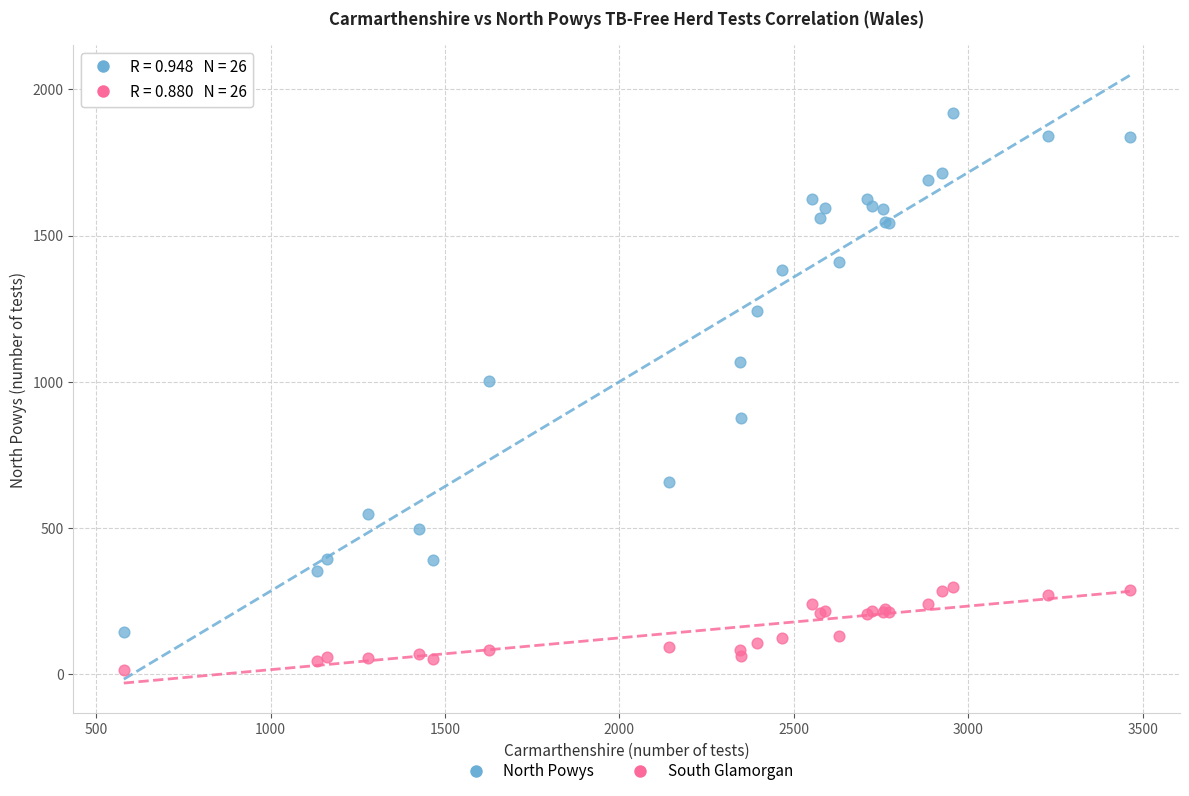

Which series has the largest Y range (max minus min)?

North Powys